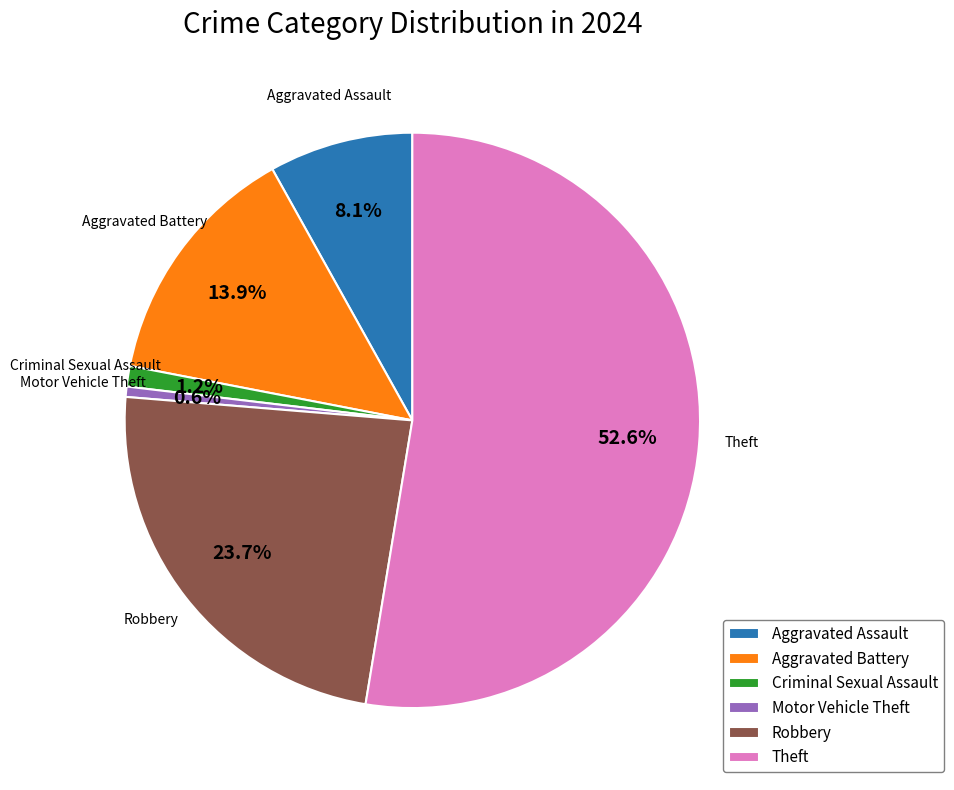

What percentage do Robbery and Aggravated Assault together represent?

31.8%